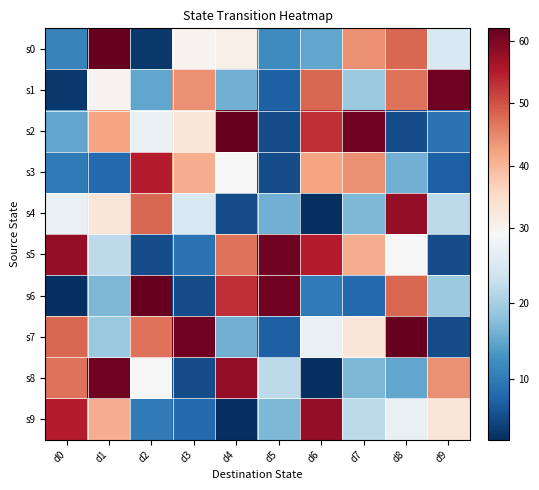

Count the number of categories in the chart.

10